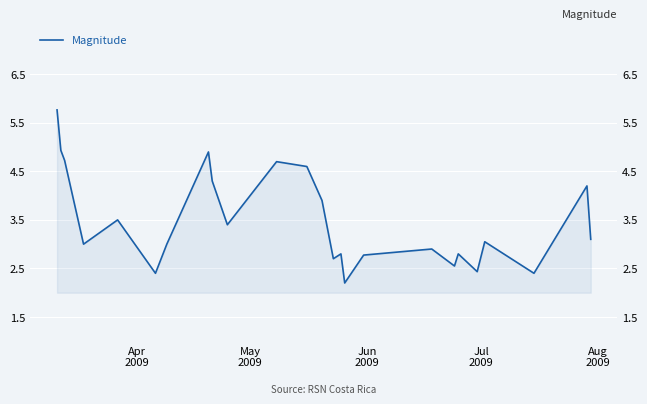

Where is the data nearest to the value 3?

Jul
2009